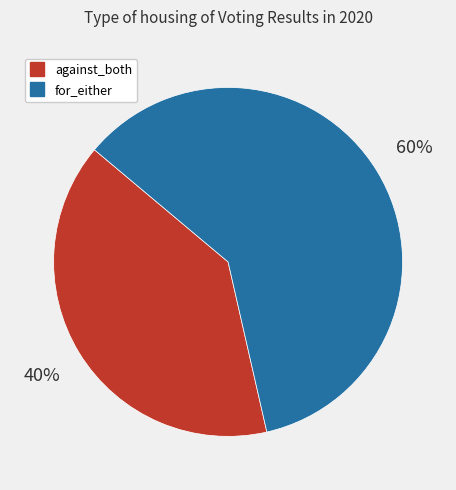

Does for_either represent more than half of the total?

Yes